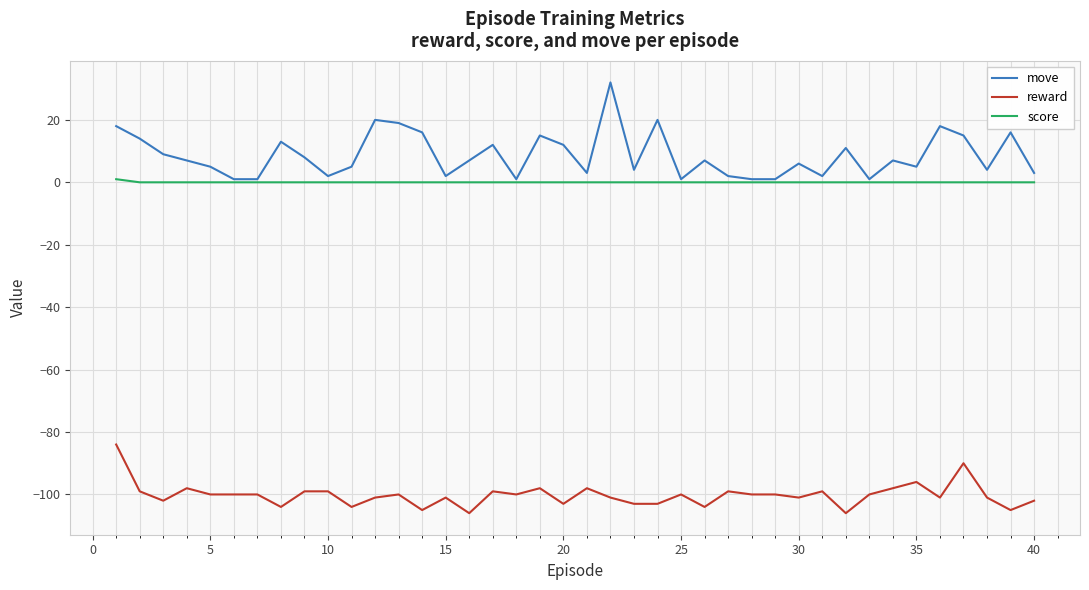

Which series has the largest range (max minus min)?

move